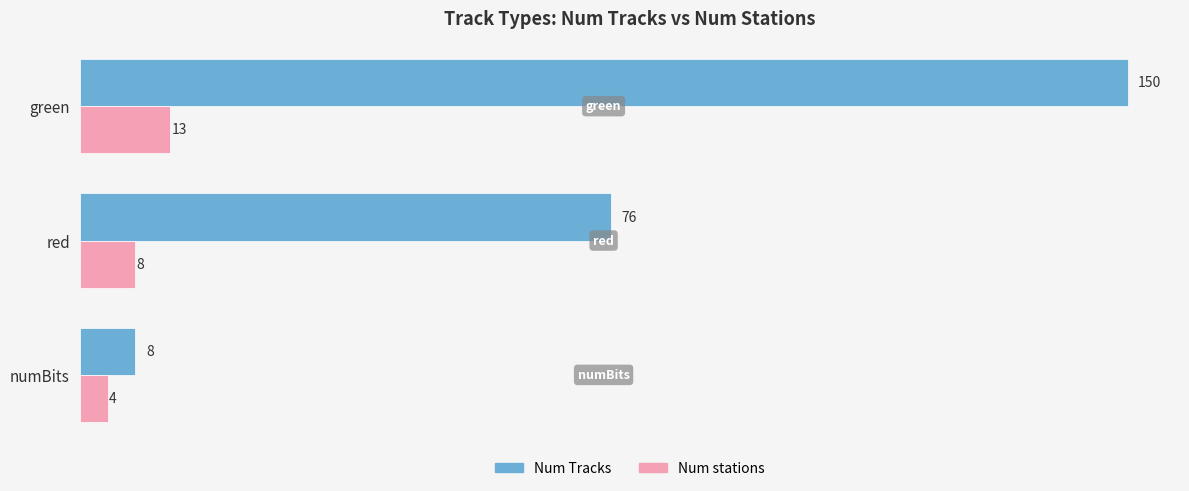

Which series has the largest range (max minus min)?

Num Tracks